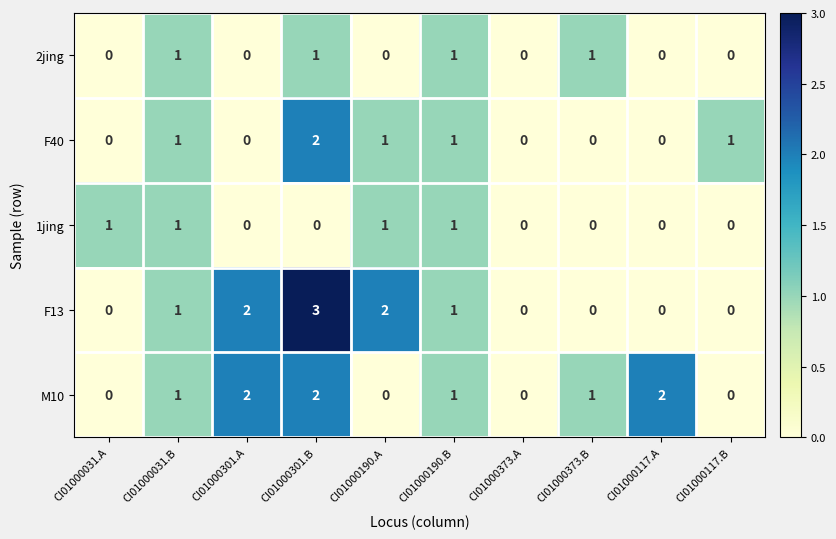

True or false: F40 has a value of 1 at CI01000301.A.

False